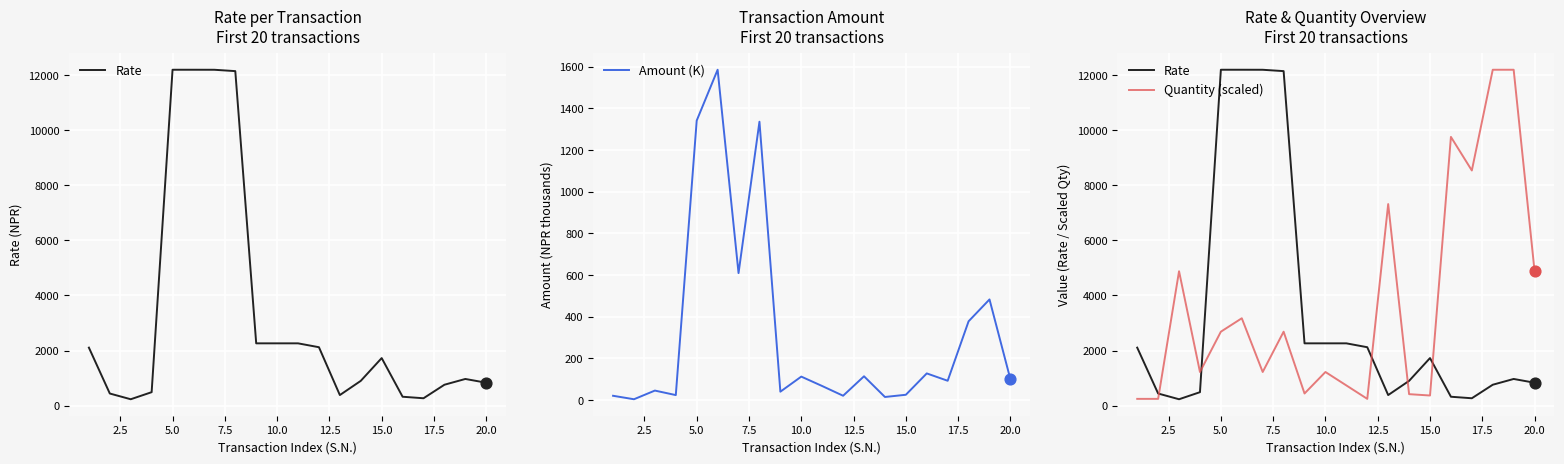

Which series has the widest spread of Y values?

Rate